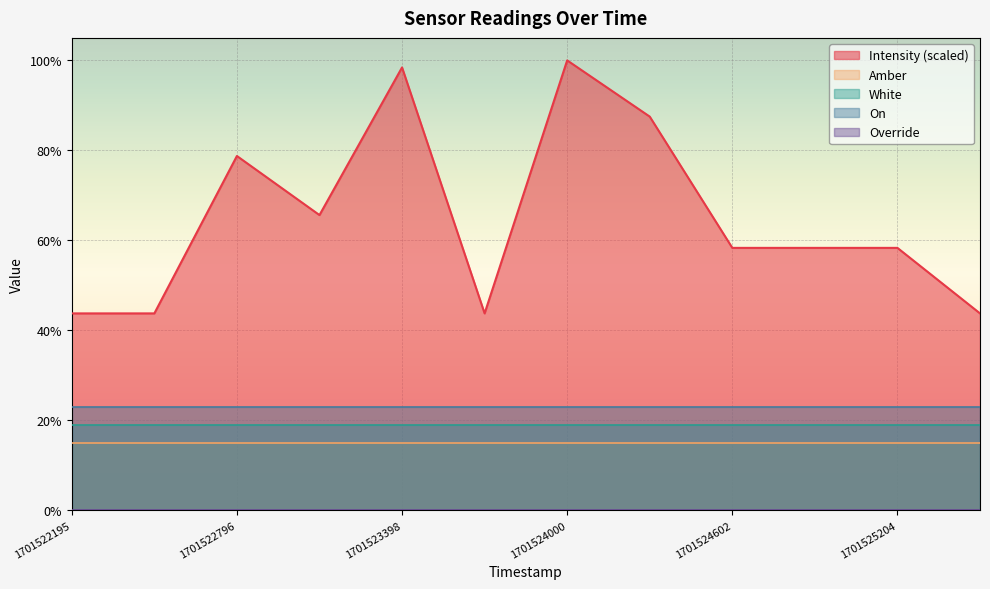

At which label does White reach its minimum?

1701522195